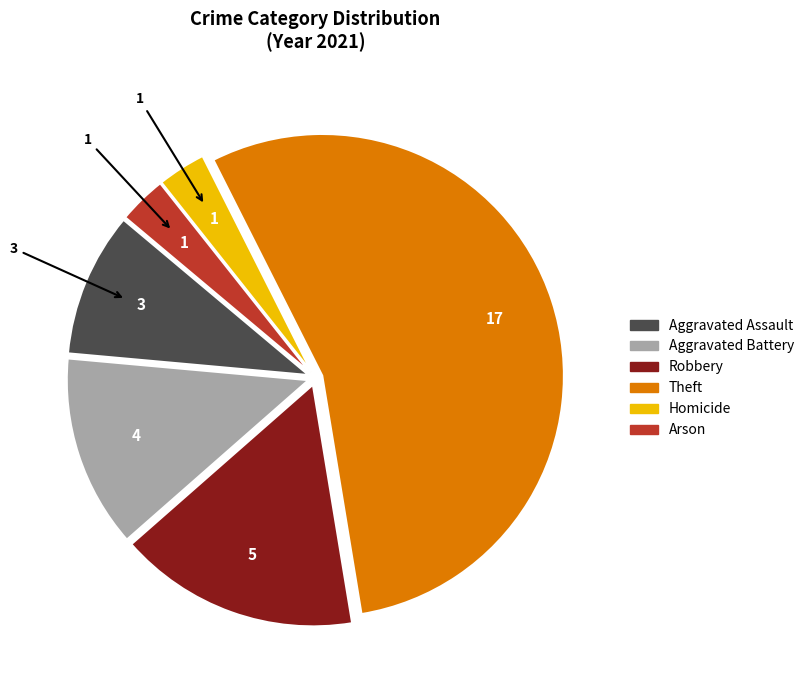

Count the number of slices in the pie.

6